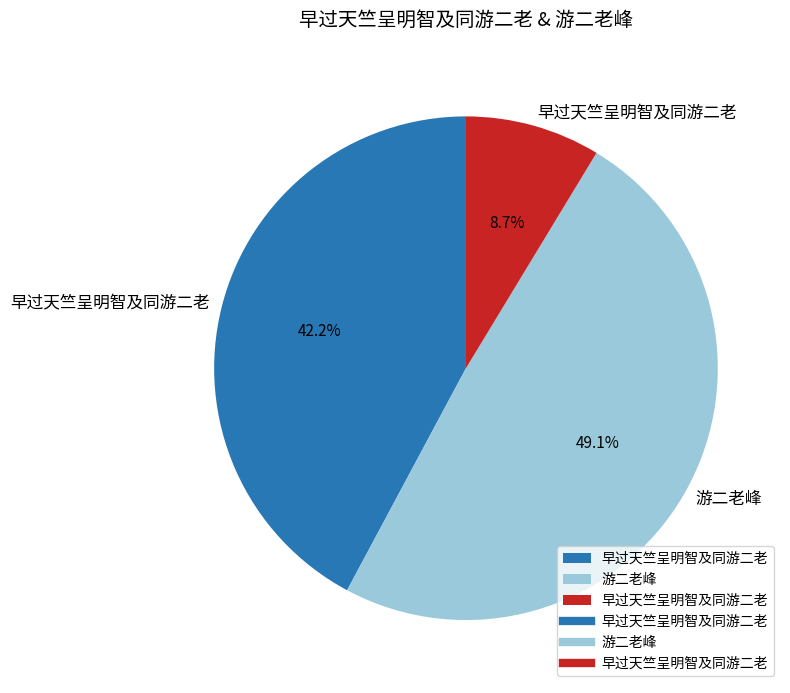

Is there a majority slice in this chart?

No